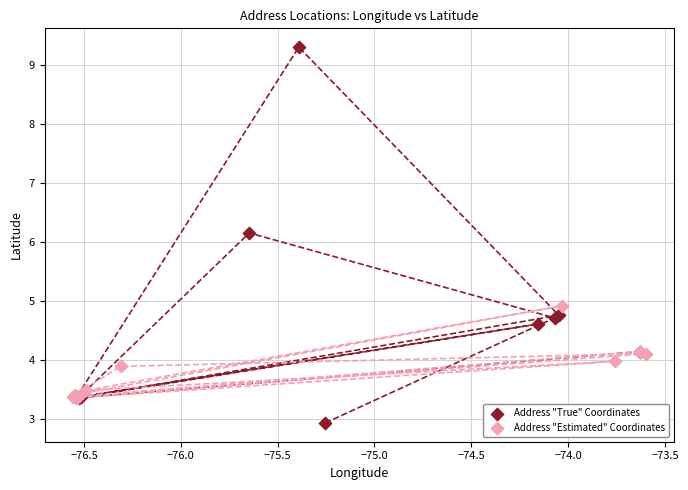

Which series has the widest spread of Y values?

Address "True" Coordinates